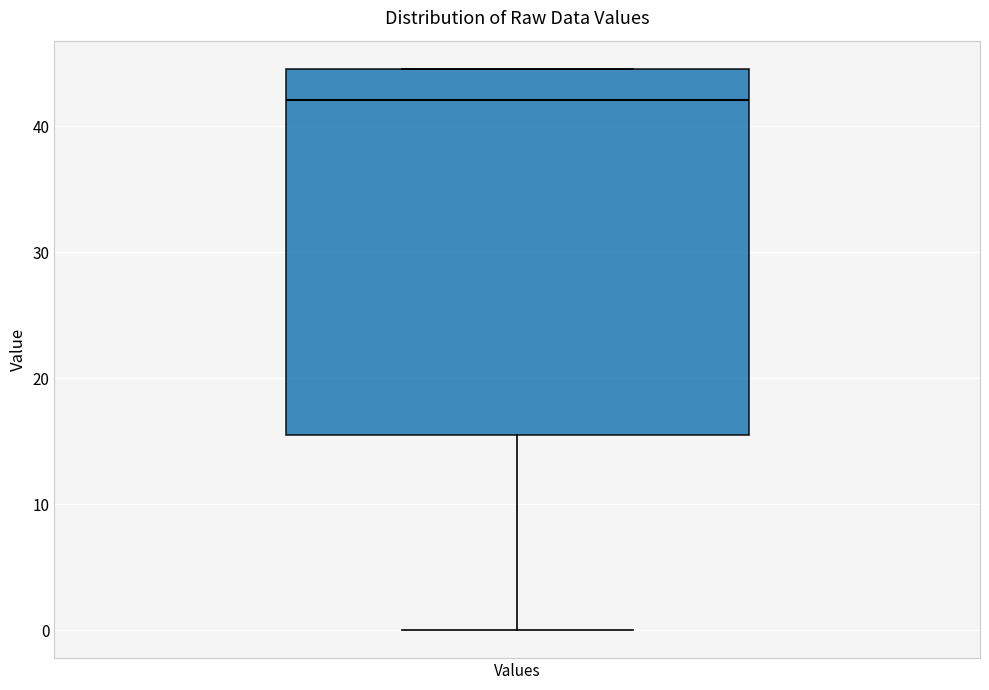

Transcribe this box plot: give where the median line is, the range the box spans, and where the two whiskers end, as read against the y-axis. The values are not printed on the chart, so give them approximately, as read against the axis.

median 42, box 15 to 45, whiskers 0 to 45